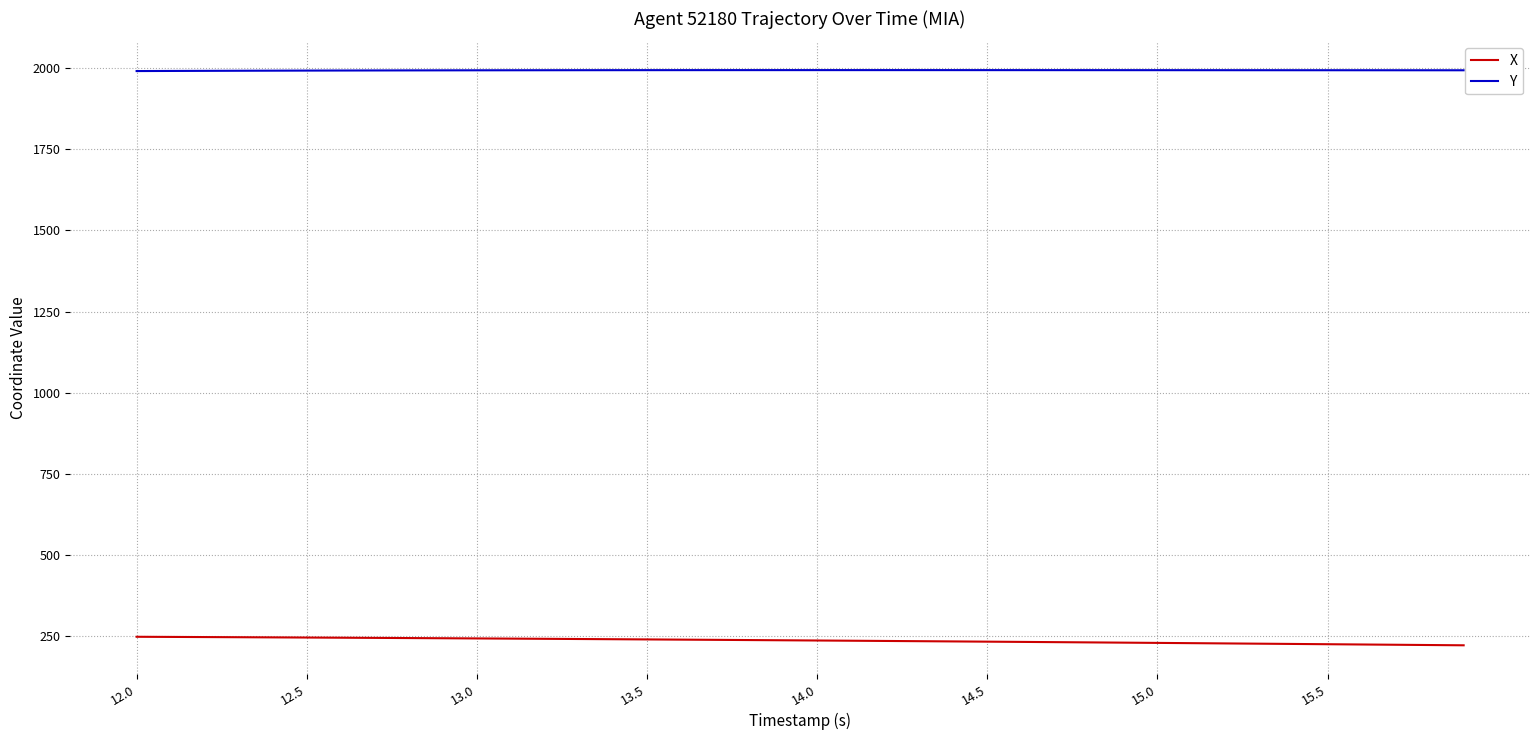

Which series has the largest total across all categories?

Y